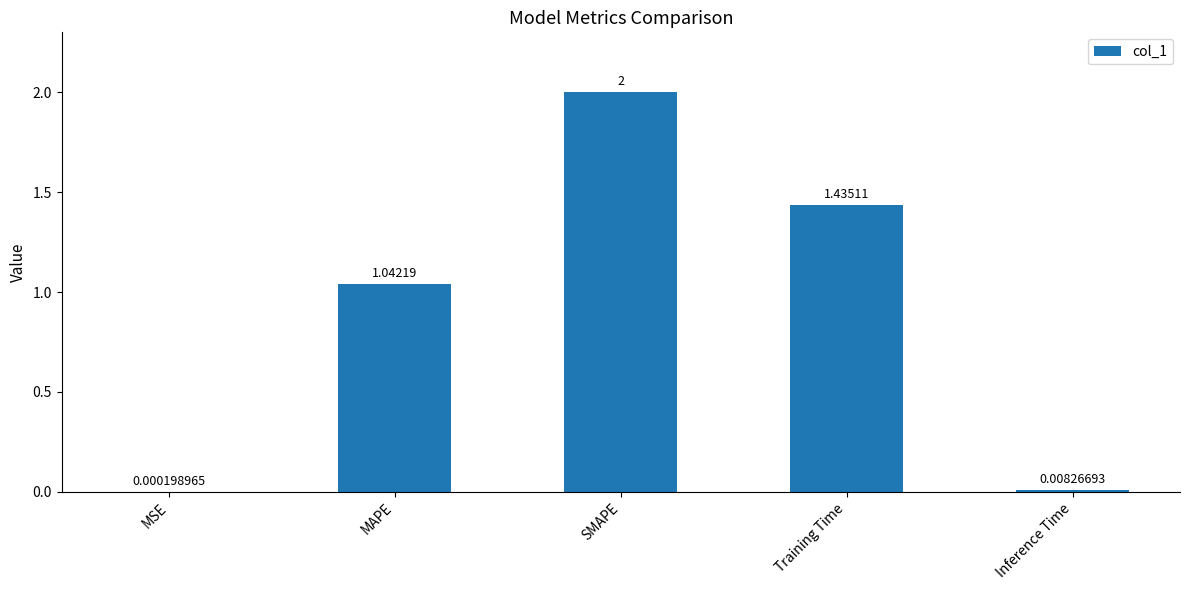

Does the chart contain stacked bars?

No